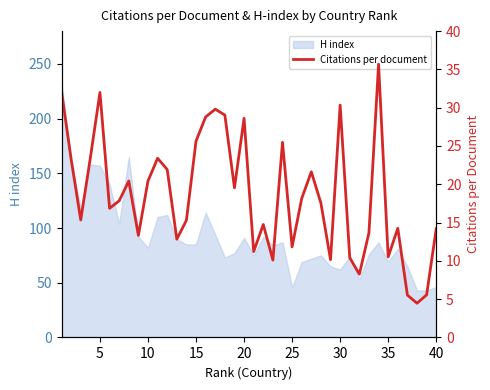

What is the maximum value for H index?

233